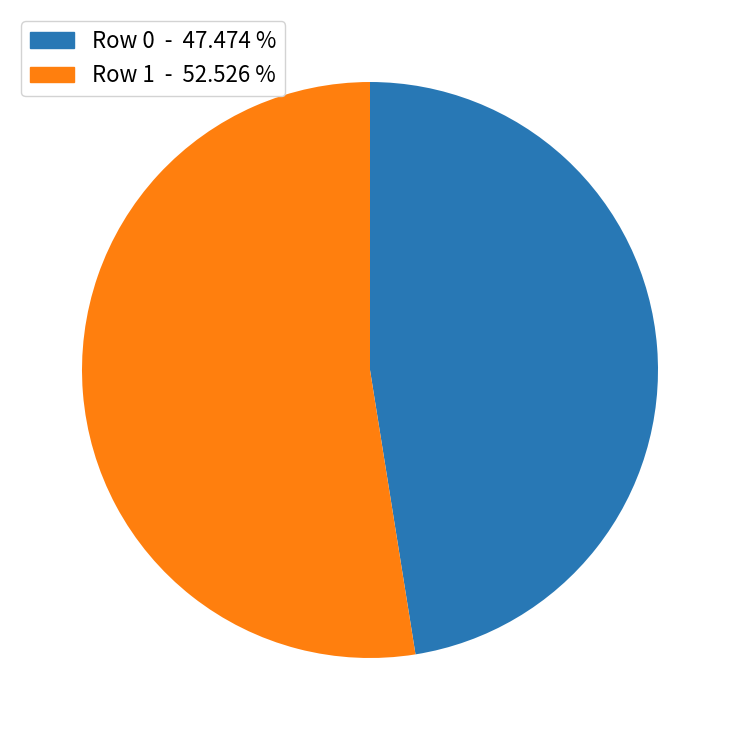

Does any single category account for the majority?

Yes